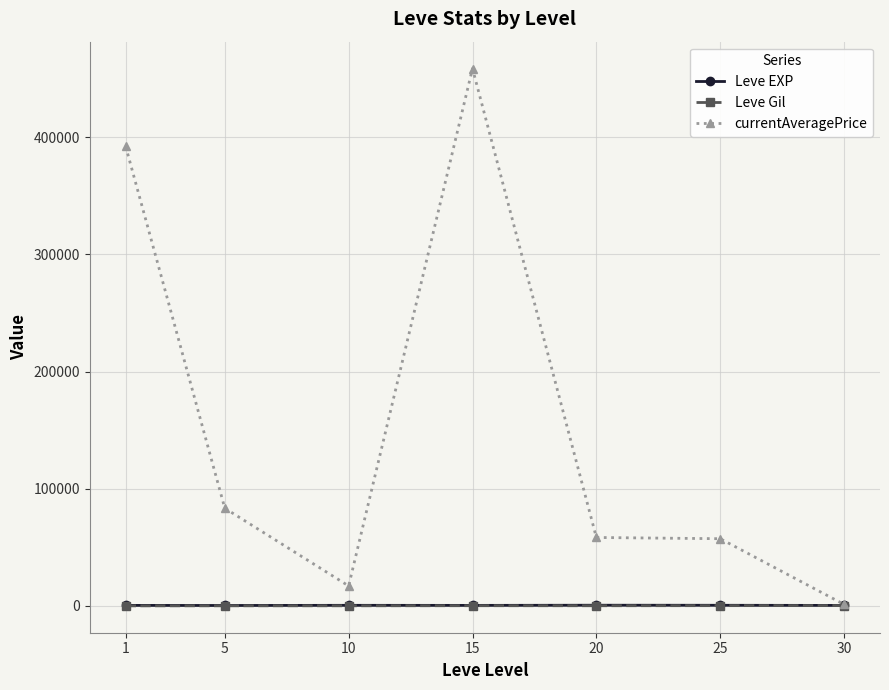

What is the maximum value shown in the chart?

458708.3